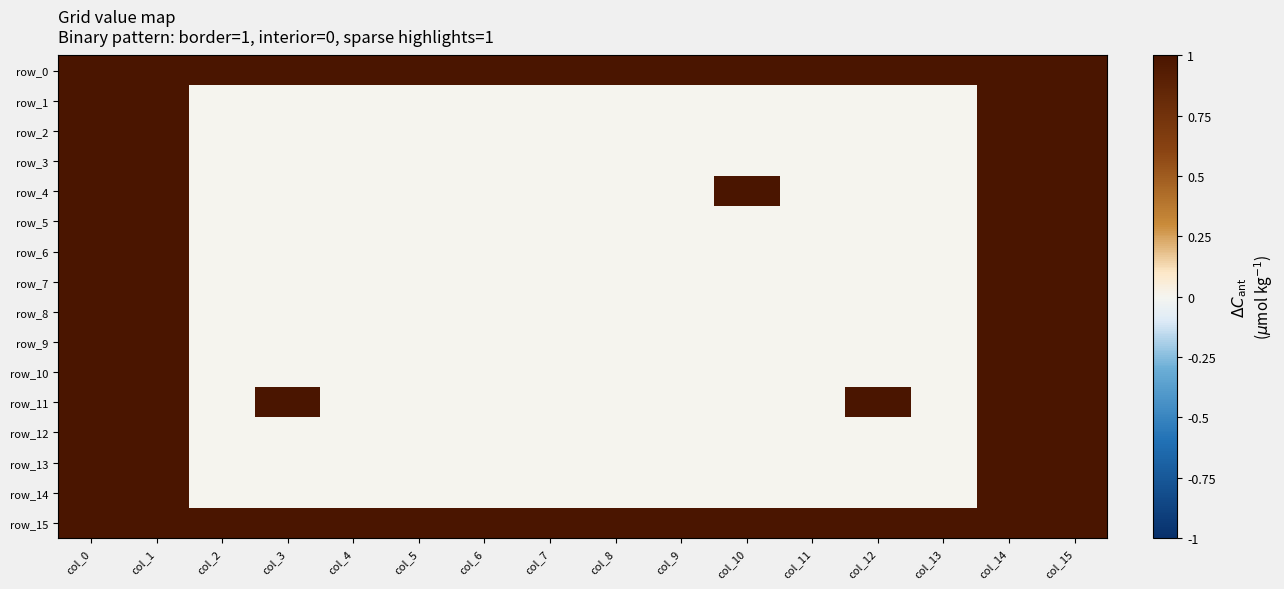

Which series changed the most between col_2 and col_8?

row_0